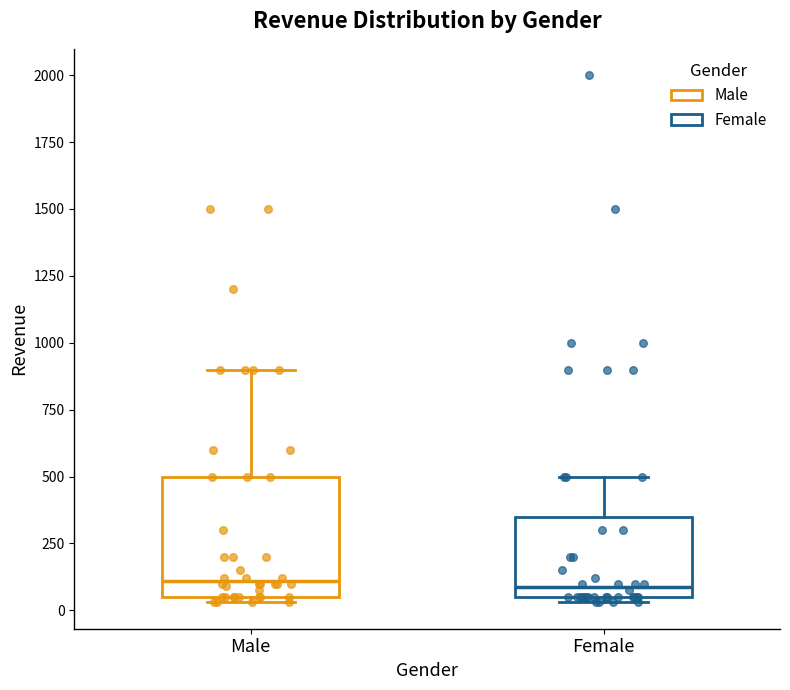

Comparing the boxes themselves (not the whiskers), which one is the tallest?

Male